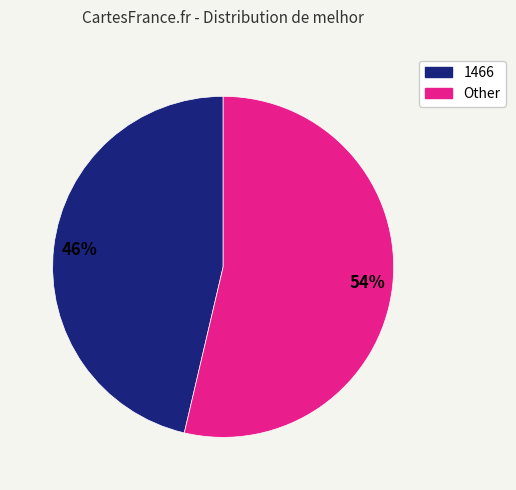

Which slice is the largest?

Other